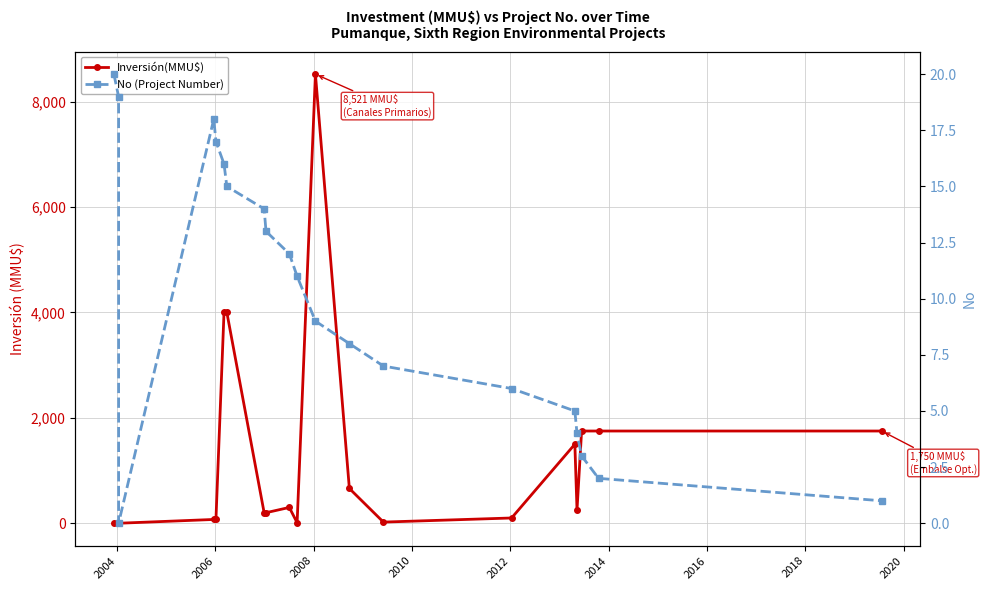

What is the value of the No (Project Number) point at the 2nd from the left?

19